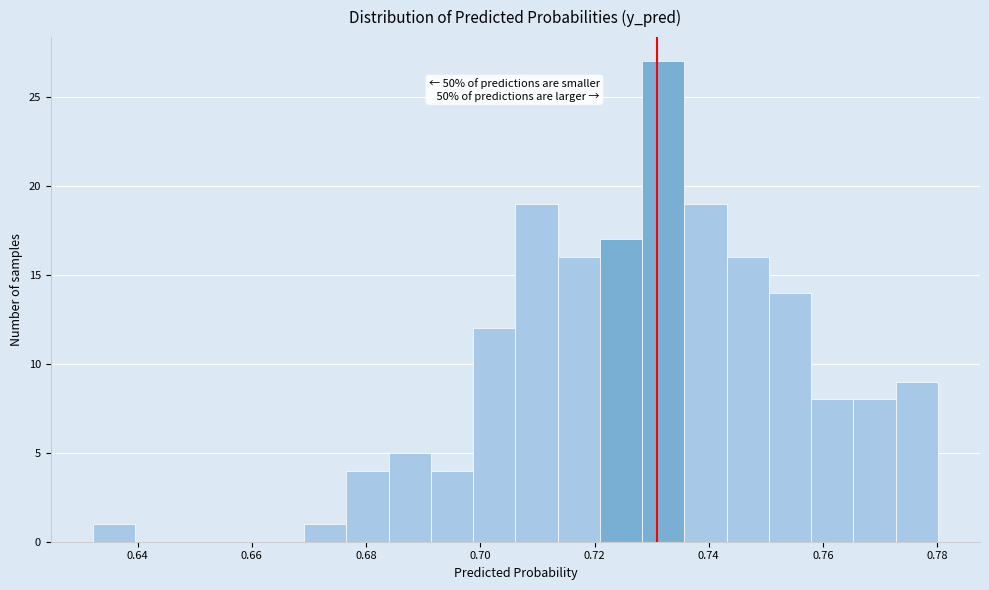

Around what value on the x-axis is the tallest bar? Give the approximate position of its centre, as read against the axis.

0.732